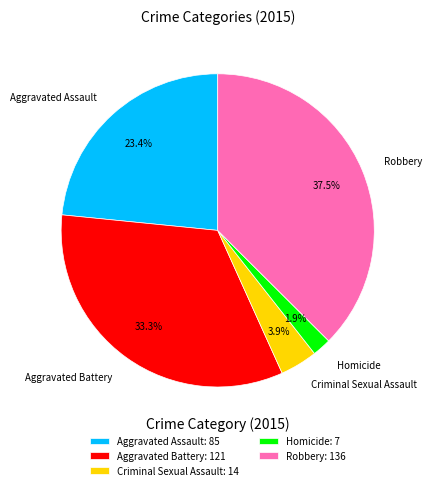

What is the largest slice in the pie chart?

Robbery